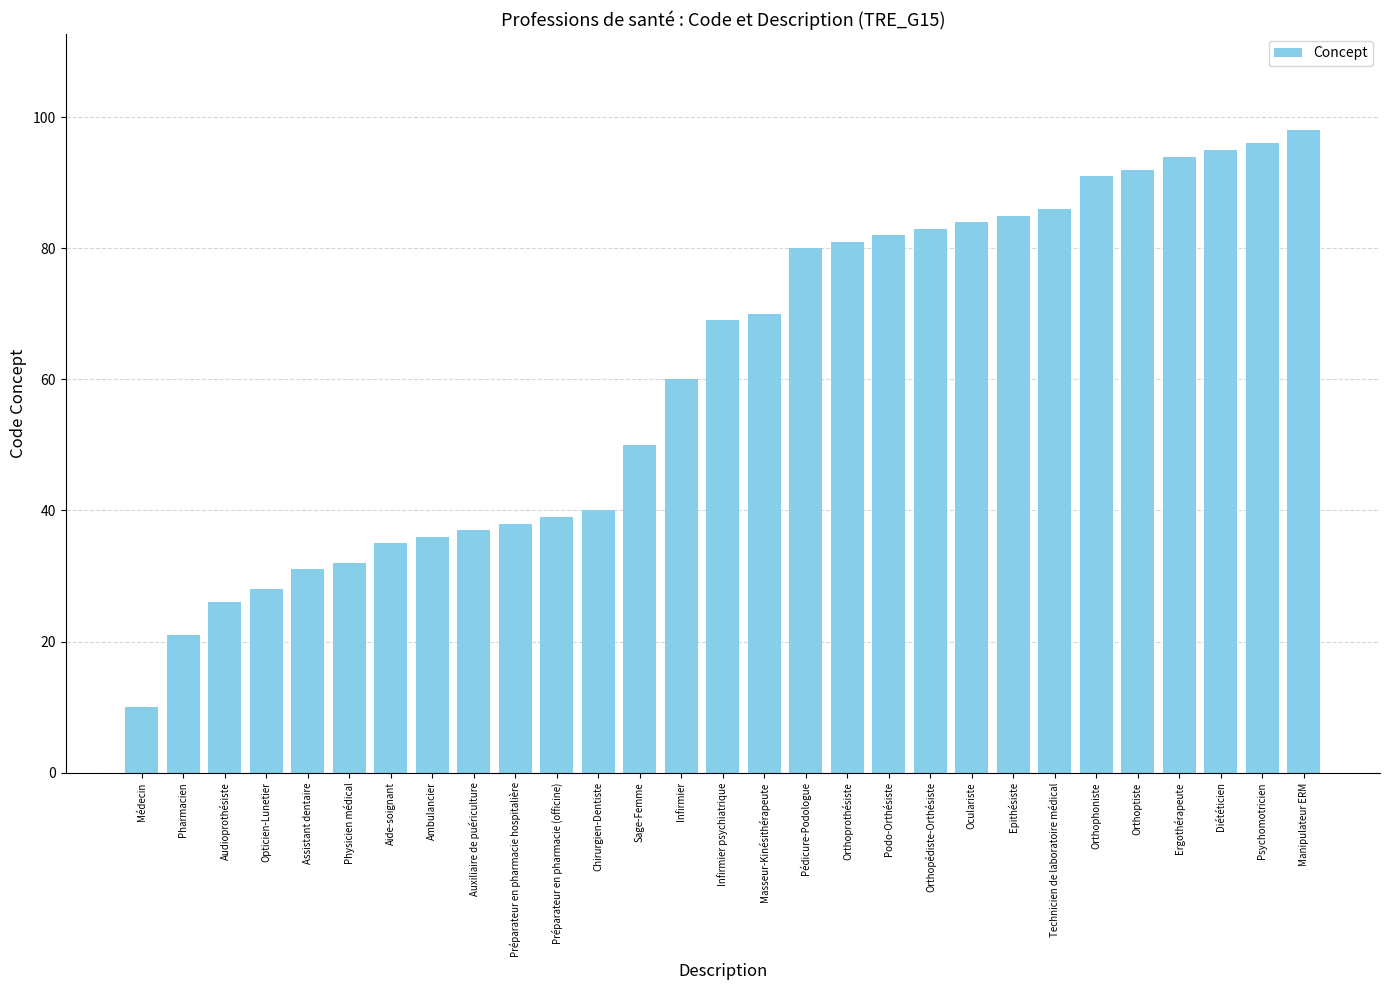

The value at Chirurgien-Dentiste is 40. True or false?

True